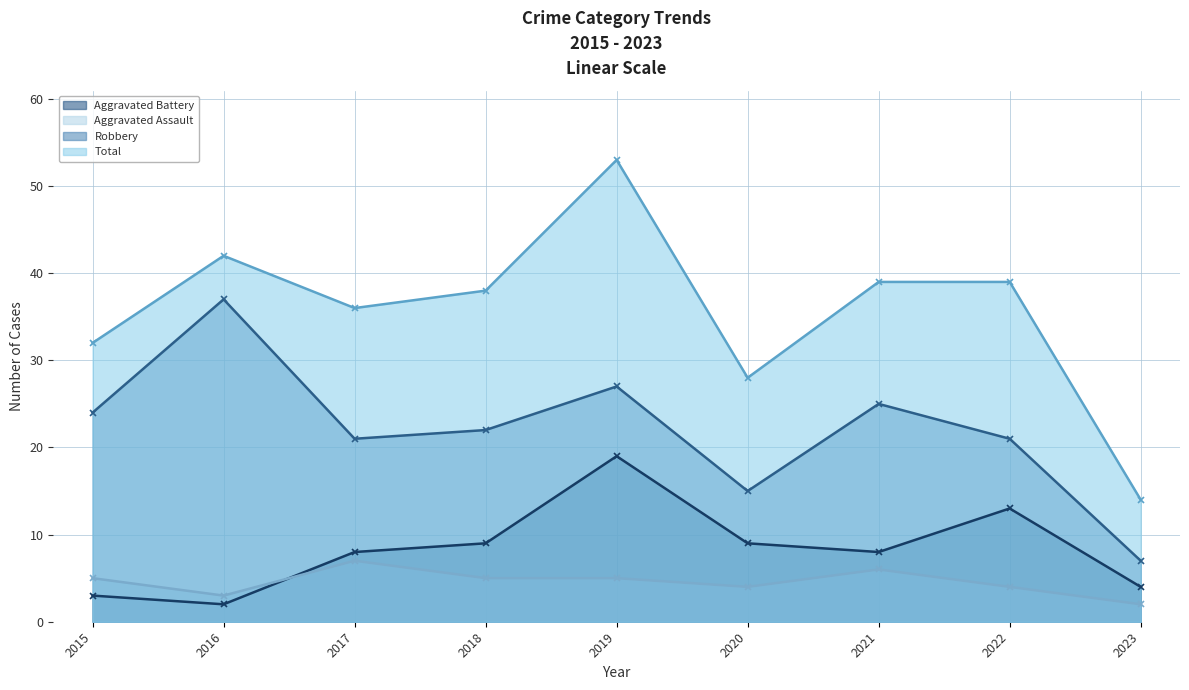

How many times do Aggravated Assault and Aggravated Battery cross each other?

1